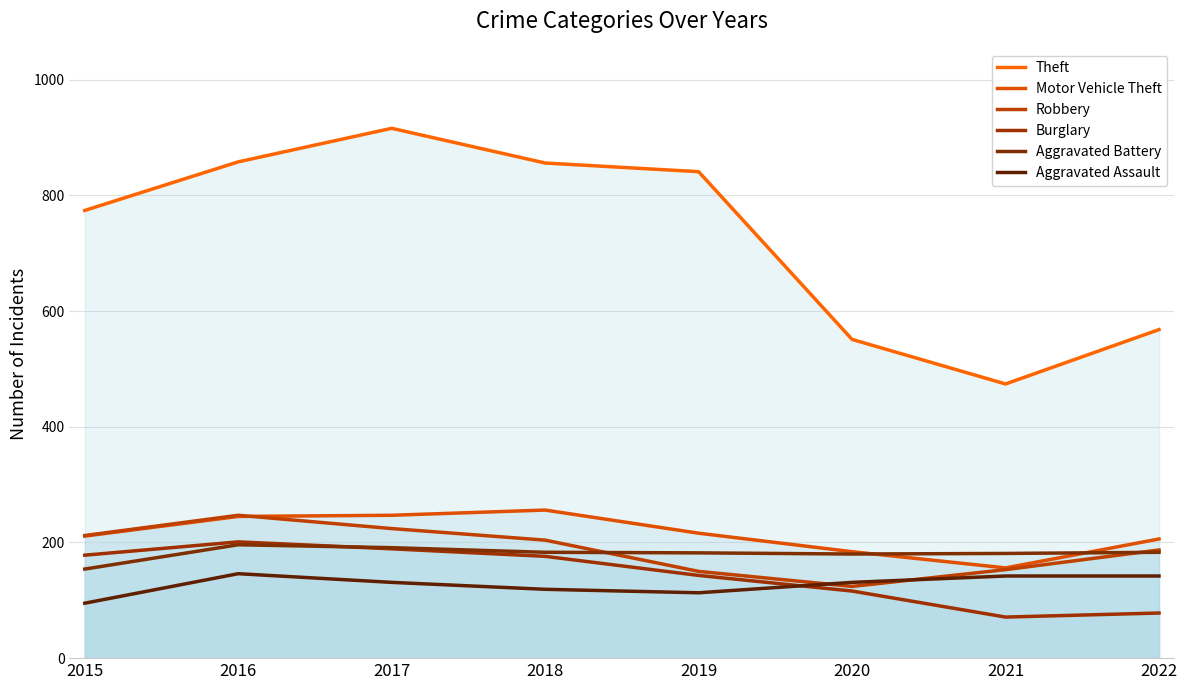

What is the value of the Robbery point at the 4th from the left?

204